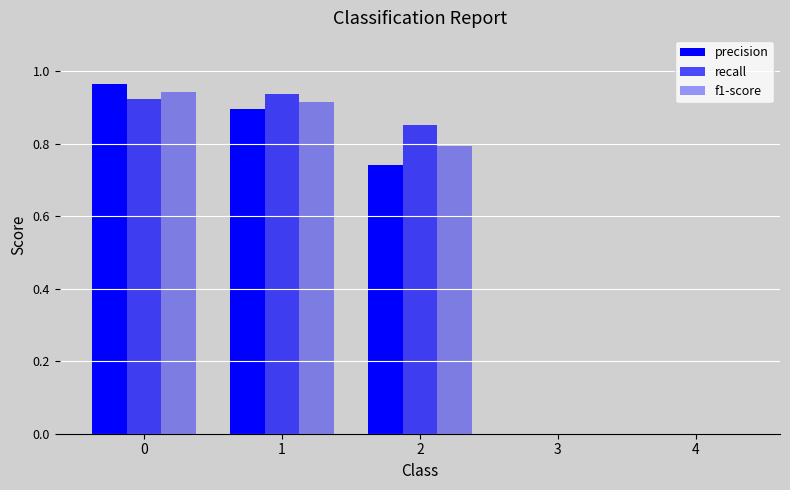

What is the difference between the second highest and minimum values in the f1-score series?

0.9